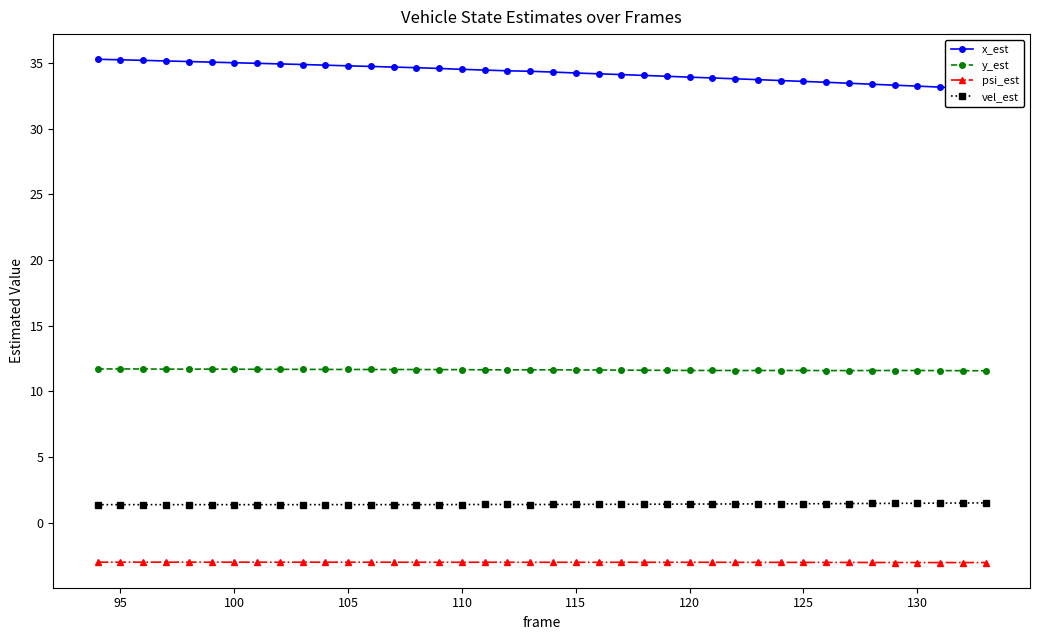

True or false: vel_est and psi_est cross at least once.

False